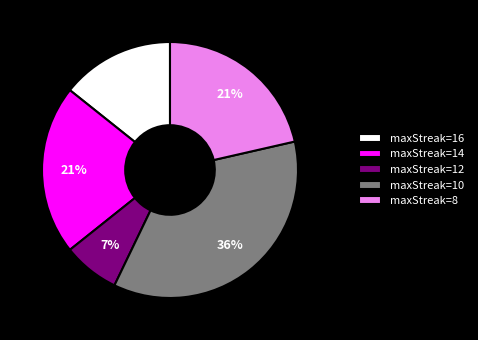

The maxStreak=10 slice represents 36% of the pie. True or false?

True